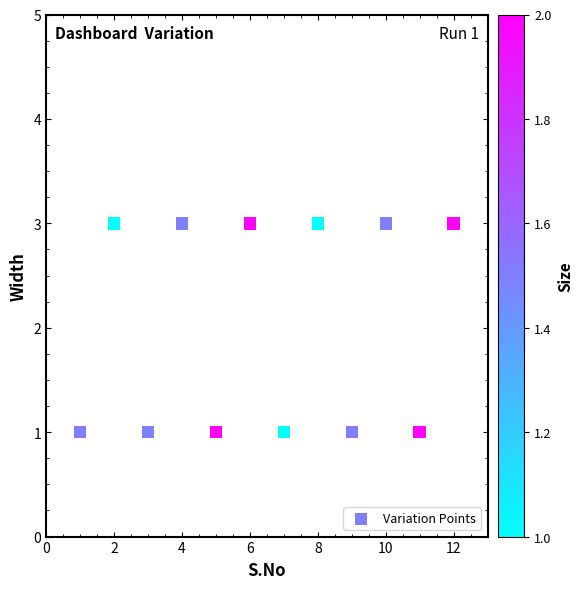

What is the average X value?

6